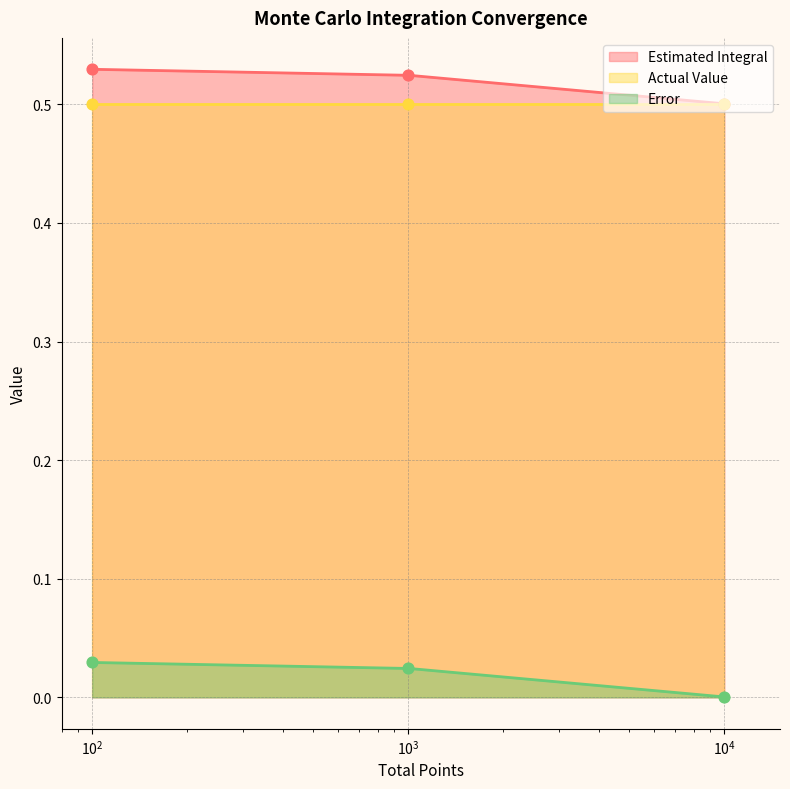

True or false: Estimated Integral and Error cross at least once.

False